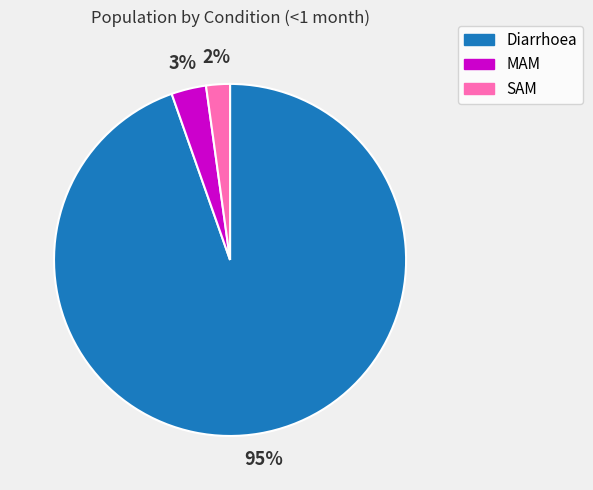

Combined, do Diarrhoea and SAM account for over 50%?

Yes